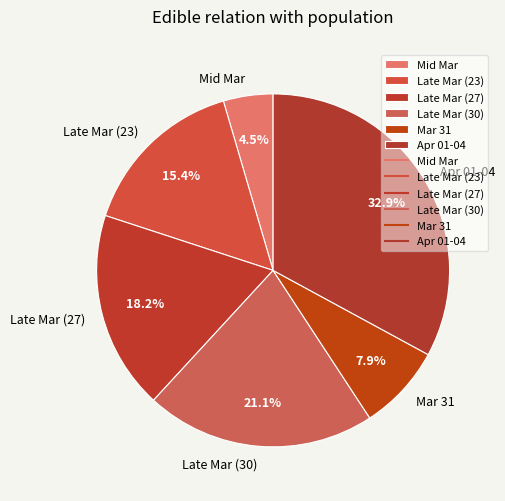

Rank the categories by value from highest to lowest.

Apr 01-04, Late Mar (30), Late Mar (27), Late Mar (23), Mar 31, Mid Mar